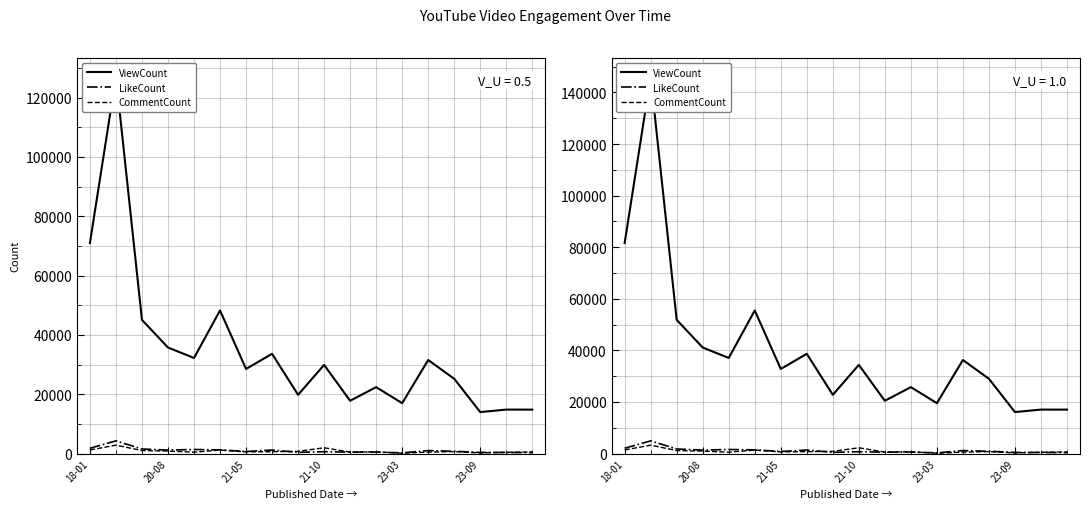

The ViewCount series shows 22767.7 at 8. True or false?

True